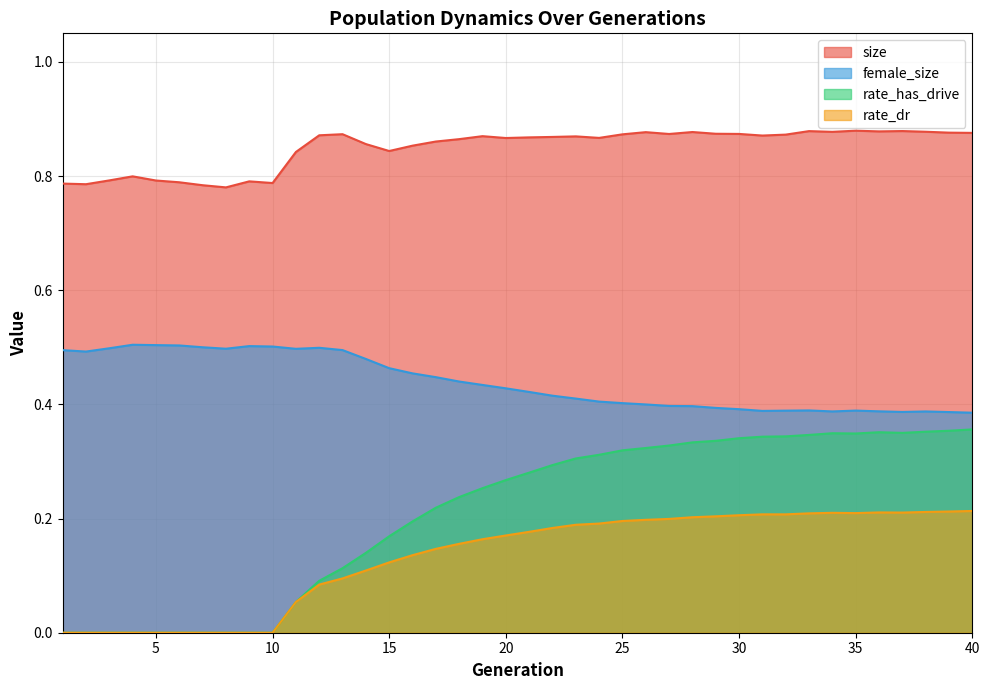

At how many categories does at least one series exceed 0?

40